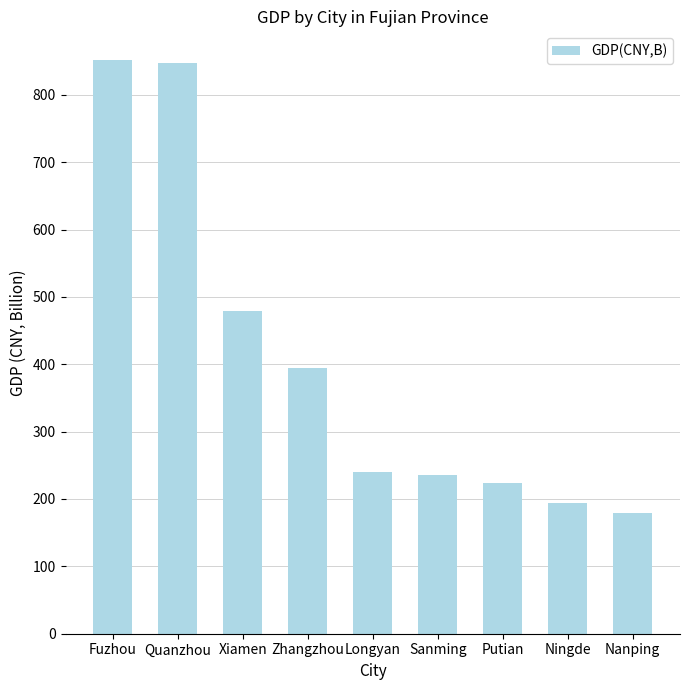

Approximately how many times larger is the value at Zhangzhou compared to Fuzhou?

0.5